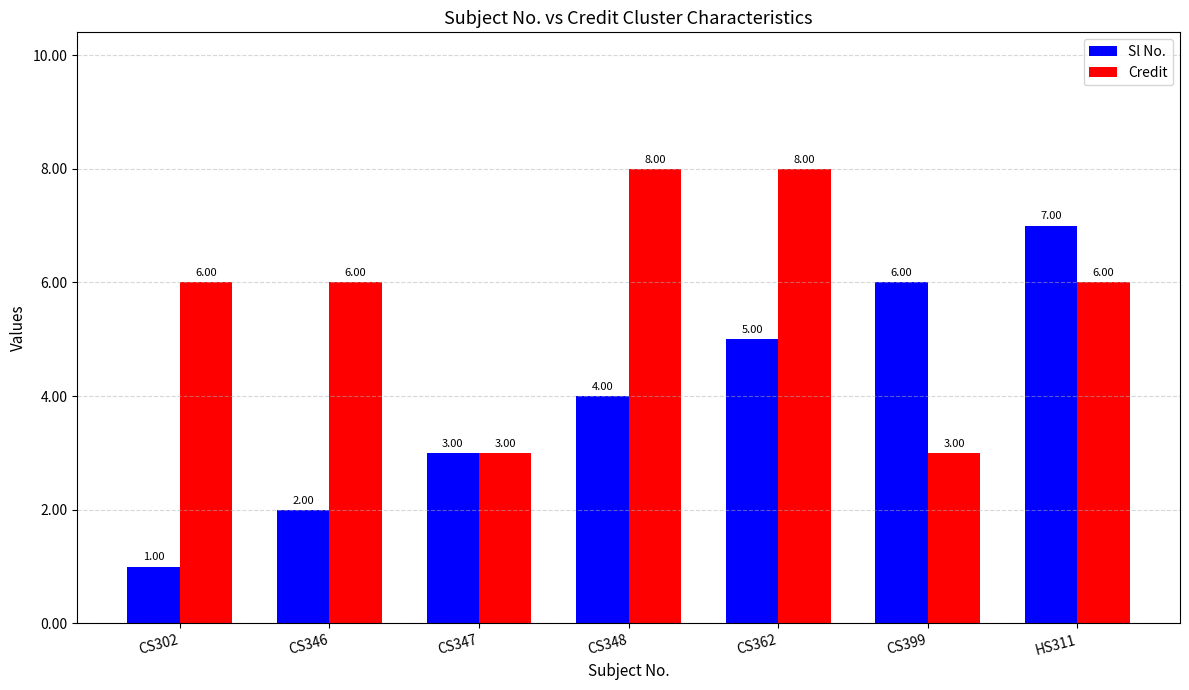

How many Credit values are between 3 and 8?

7